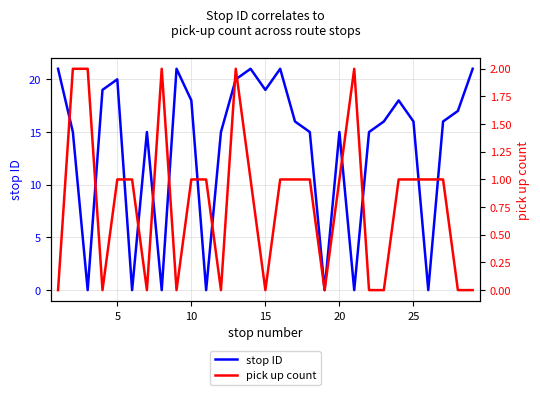

In stop ID, how many points are higher than both neighbors (excluding endpoints)?

7